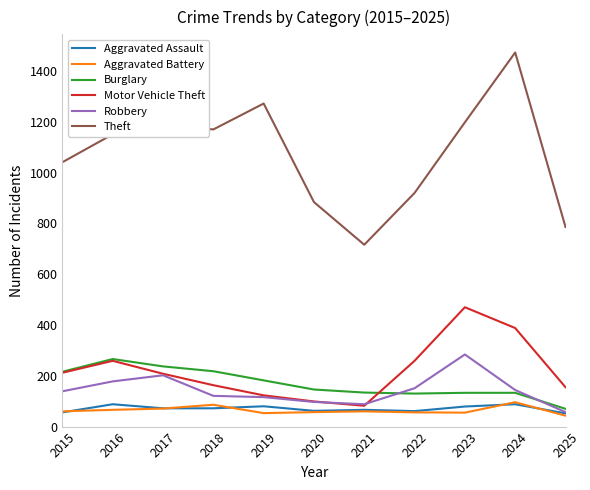

What is the maximum value for Burglary?

266